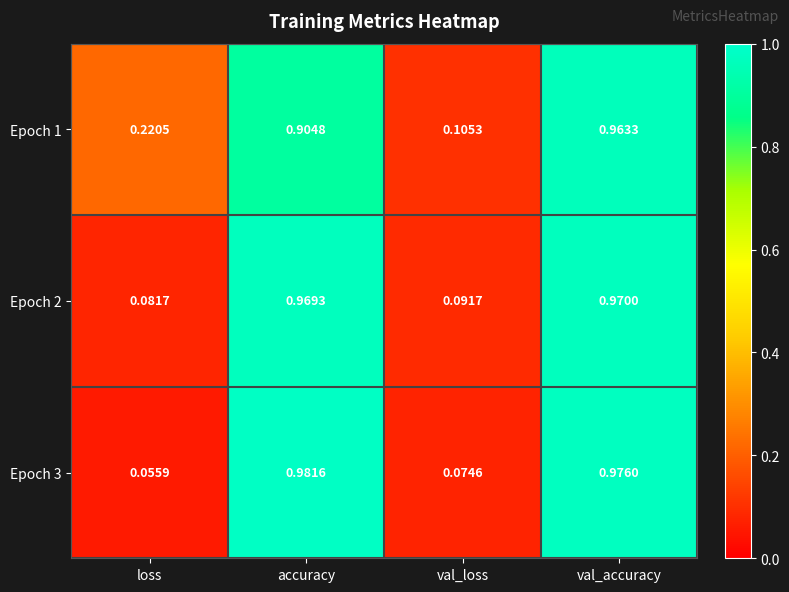

Where is Epoch 2 nearest to the value 0?

loss